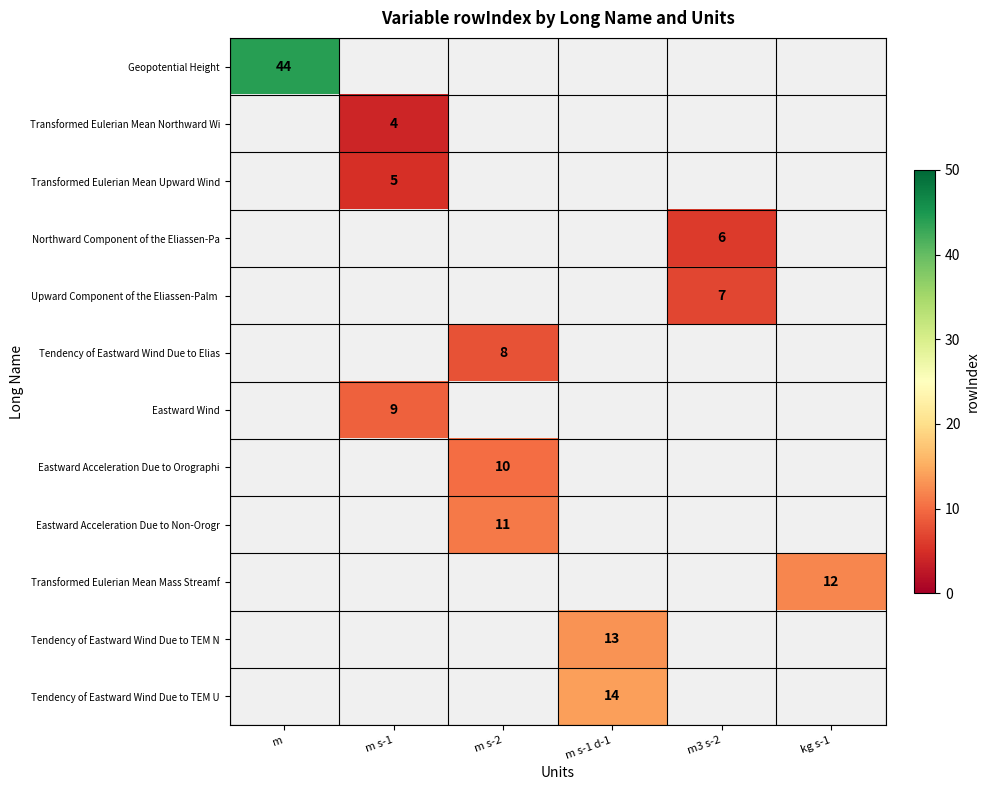

Is the value of Tendency of Eastward Wind Due to TEM U at m s-1 d-1 greater than the value of Eastward Acceleration Due to Non-Orogr at m s-2?

Yes